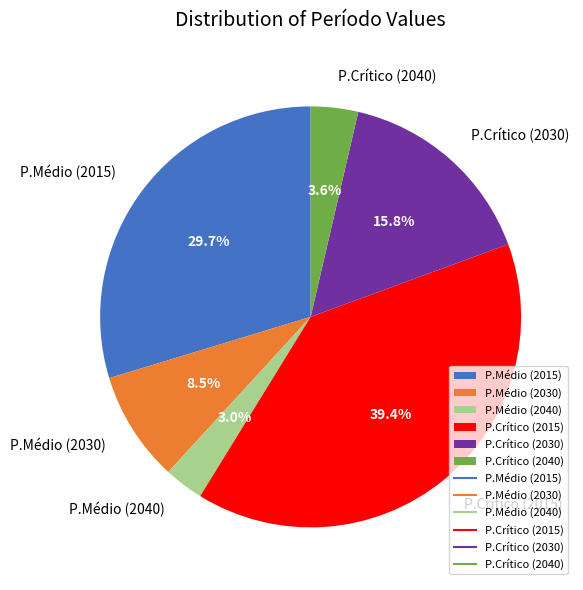

To the nearest percent, what percentage of the pie is P.Crítico (2040)?

4%